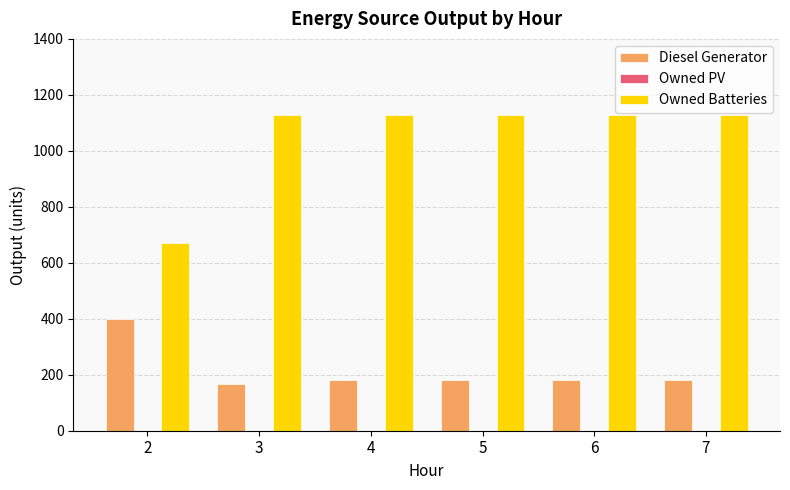

Reading right to left, what are all the values shown in this chart?

Diesel Generator: 182	182	182	182	167	400
Owned Batteries: 1129	1129	1129	1129	1129	672